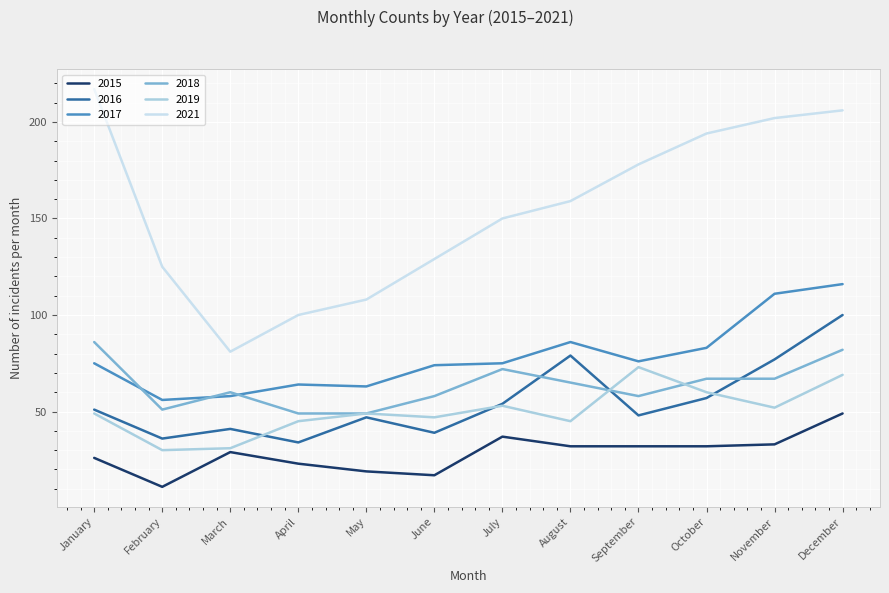

Reading right to left, list all the values displayed in this chart.

2015: December=49	November=33	October=32	September=32	August=32	July=37	June=17	May=19	April=23	March=29	February=11	January=26
2016: December=100	November=77	October=57	September=48	August=79	July=54	June=39	May=47	April=34	March=41	February=36	January=51
2017: December=116	November=111	October=83	September=76	August=86	July=75	June=74	May=63	April=64	March=58	February=56	January=75
2018: December=82	November=67	October=67	September=58	August=65	July=72	June=58	May=49	April=49	March=60	February=51	January=86
2019: December=69	November=52	October=60	September=73	August=45	July=53	June=47	May=49	April=45	March=31	February=30	January=49
2021: December=206	November=202	October=194	September=178	August=159	July=150	June=129	May=108	April=100	March=81	February=125	January=217